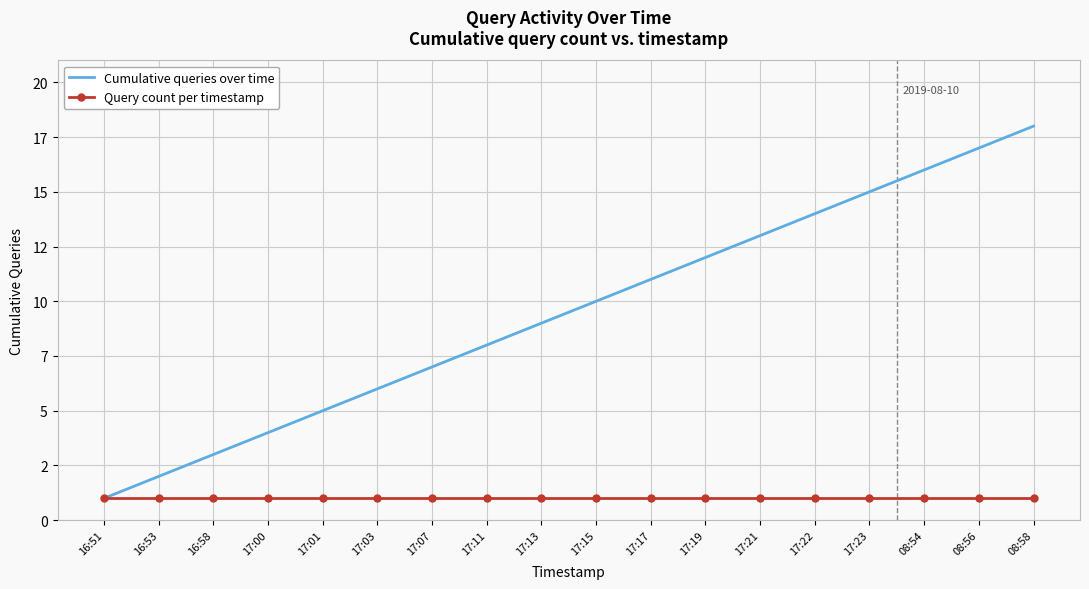

Is this an area chart (filled region under the line)?

No